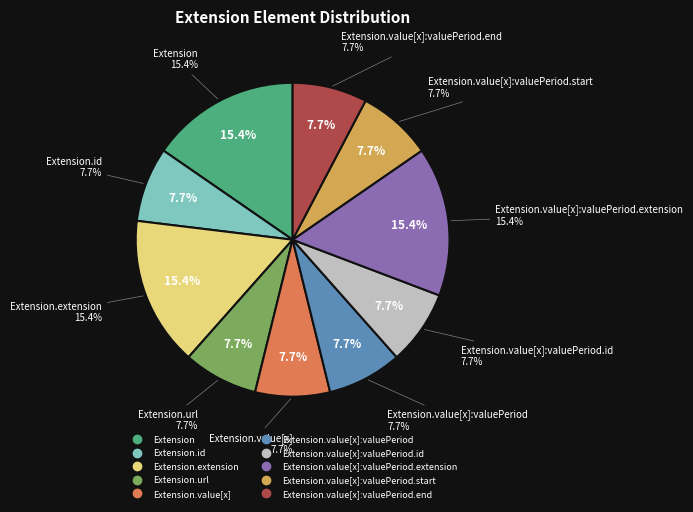

How many slices are in this pie chart?

10